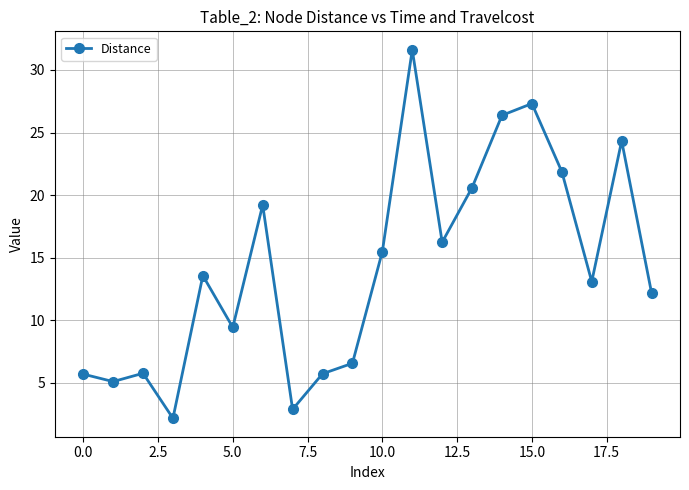

How many points are higher than both their immediate neighbors (excluding endpoints)?

6